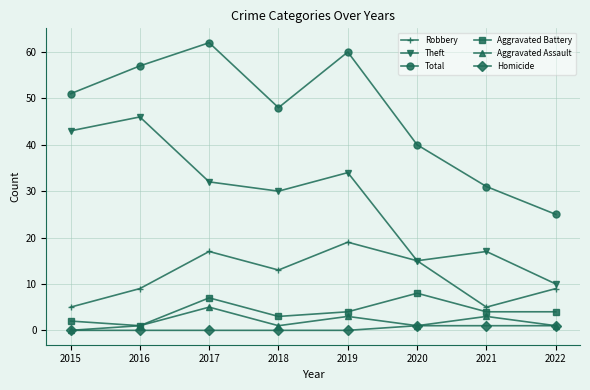

Rank the series at 2021 from lowest to highest value.

Homicide, Aggravated Assault, Aggravated Battery, Robbery, Theft, Total